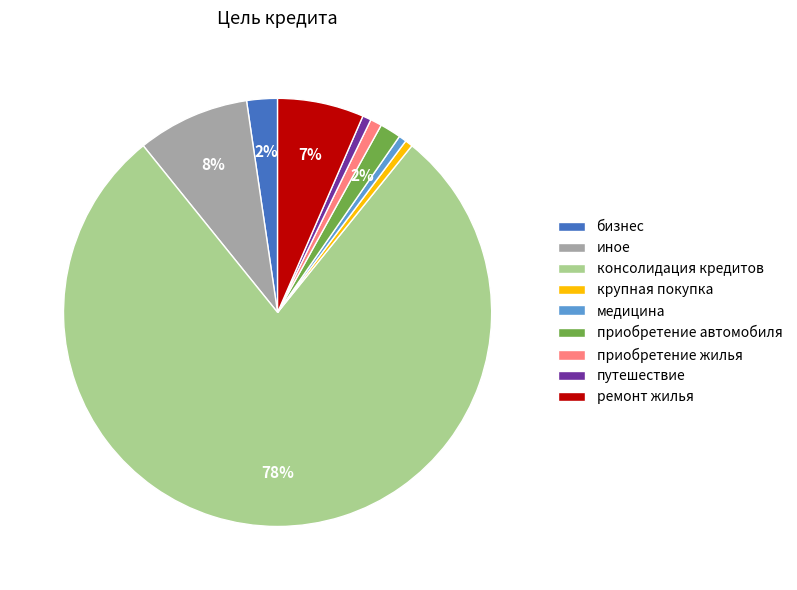

To the nearest percent, what is the combined percentage of бизнес and приобретение жилья?

3%